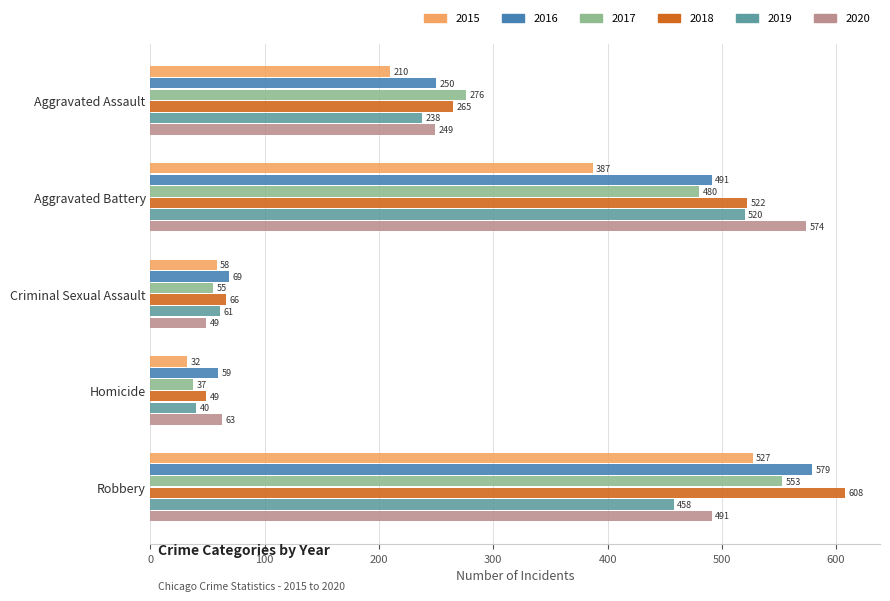

What is the lowest value of the 2016 series?

59